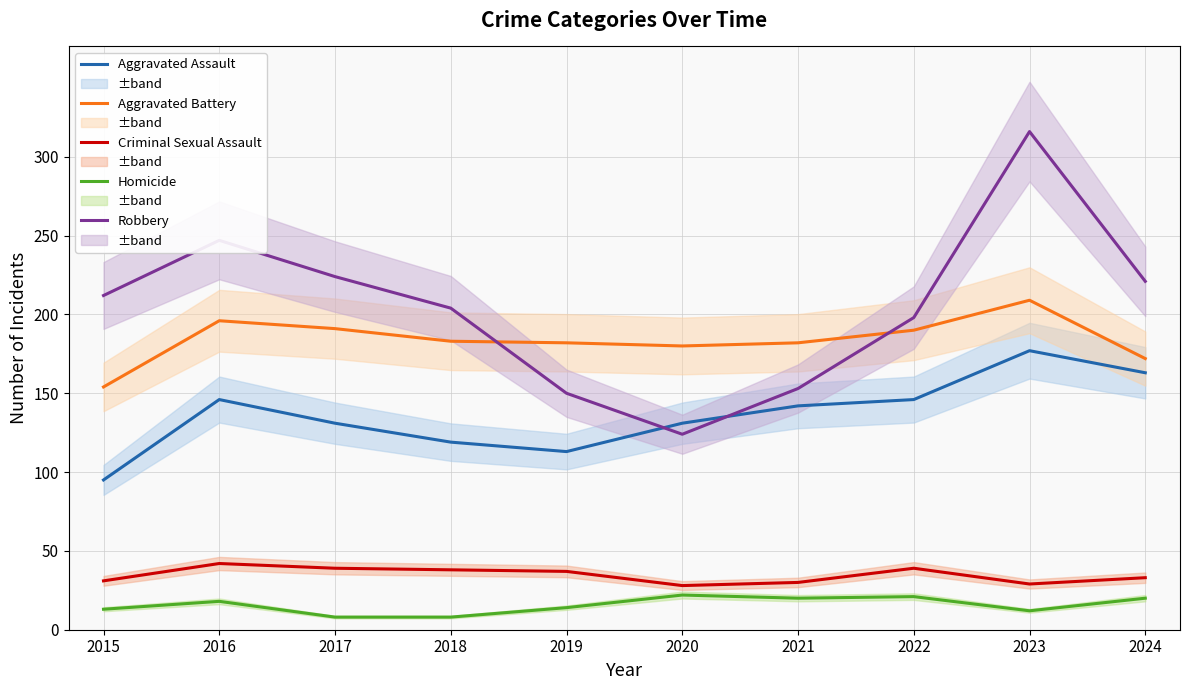

What is the value of the Criminal Sexual Assault point at the 7th from the left?

30